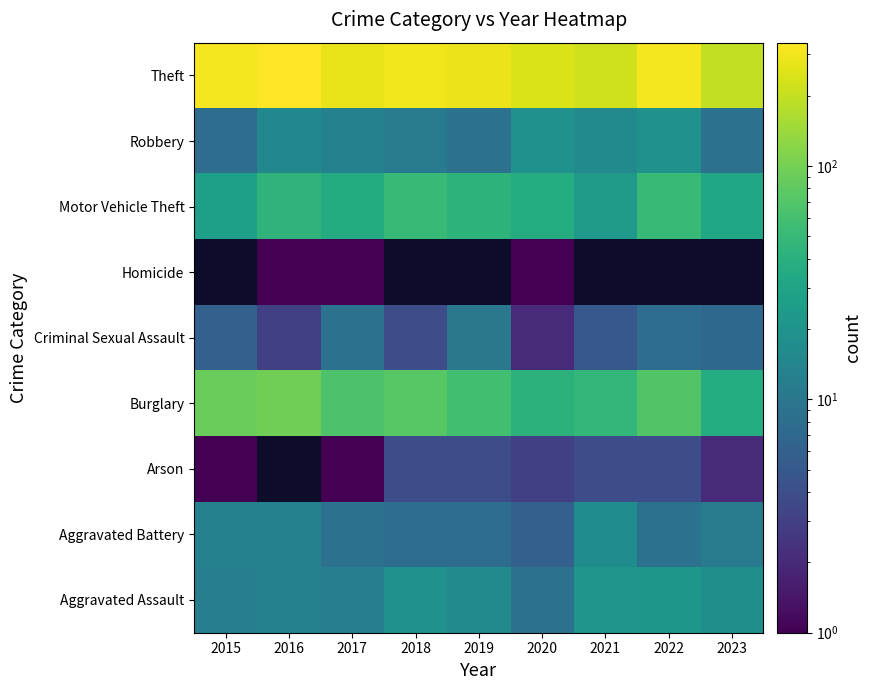

The Aggravated Assault series shows 12.0 at 2017. True or false?

True